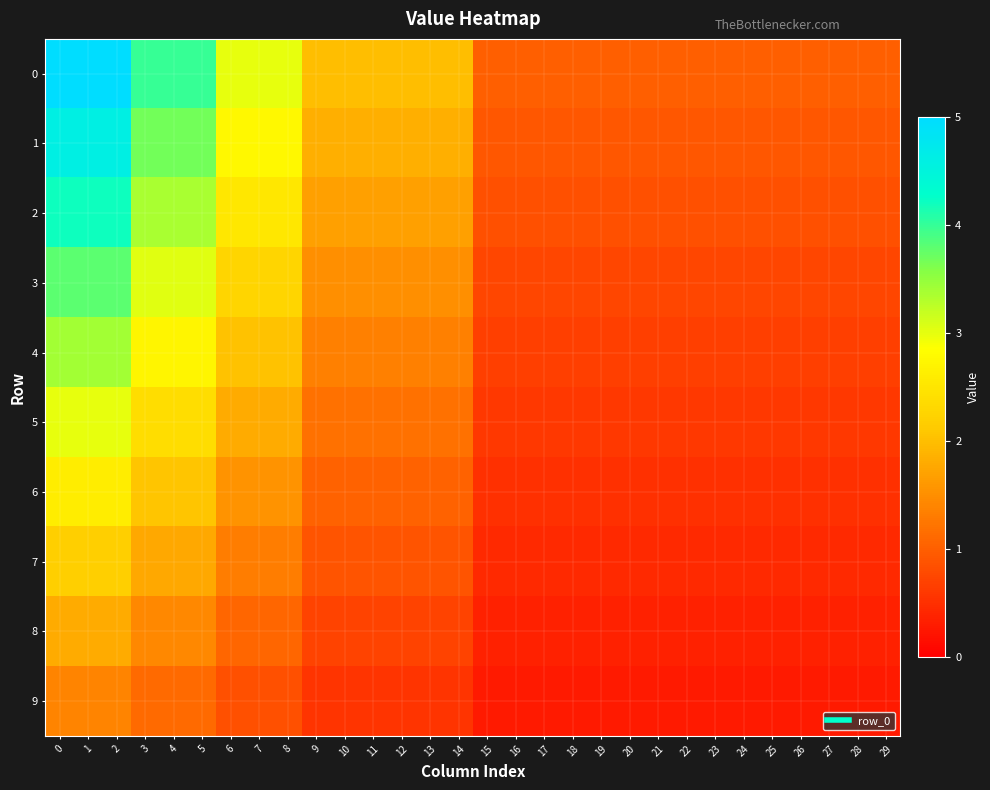

How many series are shown in this chart?

10